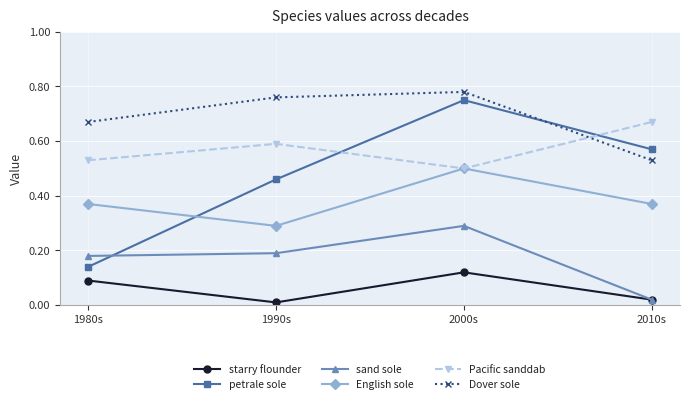

At which category is the sum across all series the highest?

2000s